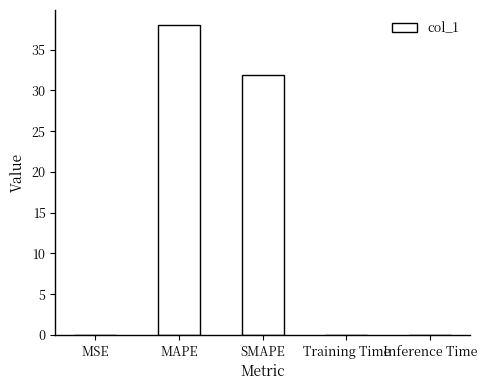

What is the approximate value at SMAPE?

31.9